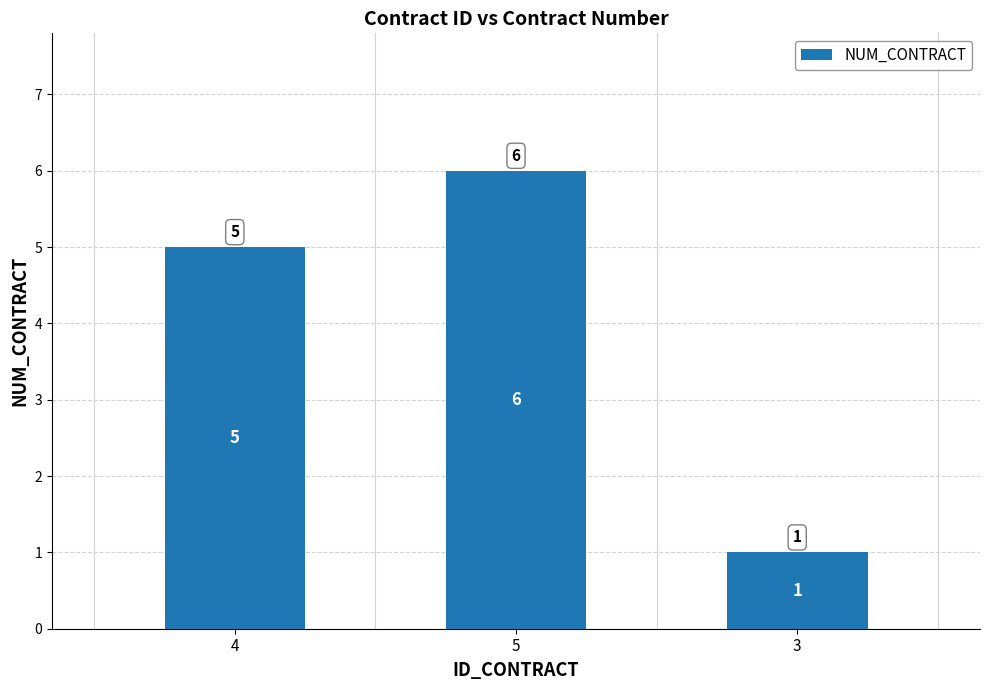

What is the change in value from 4 to 3?

-4